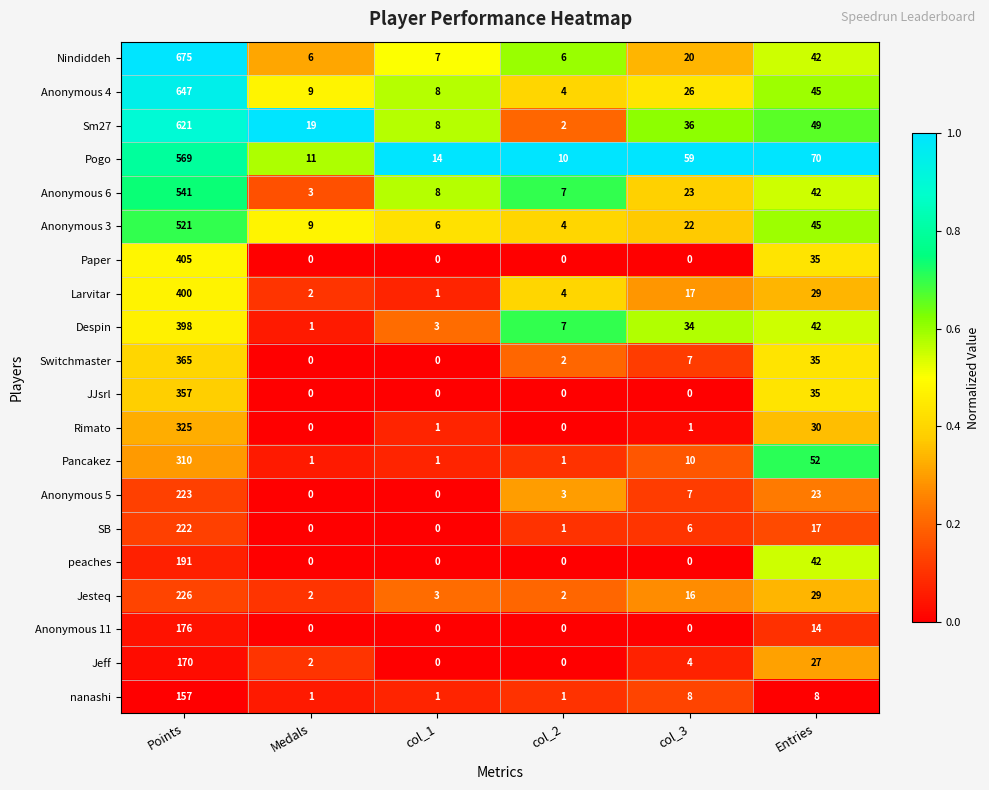

Rank the series by their maximum value, from lowest to highest.

nanashi, Jeff, Anonymous 11, peaches, SB, Anonymous 5, Jesteq, Pancakez, Rimato, JJsrl, Switchmaster, Despin, Larvitar, Paper, Anonymous 3, Anonymous 6, Pogo, Sm27, Anonymous 4, Nindiddeh